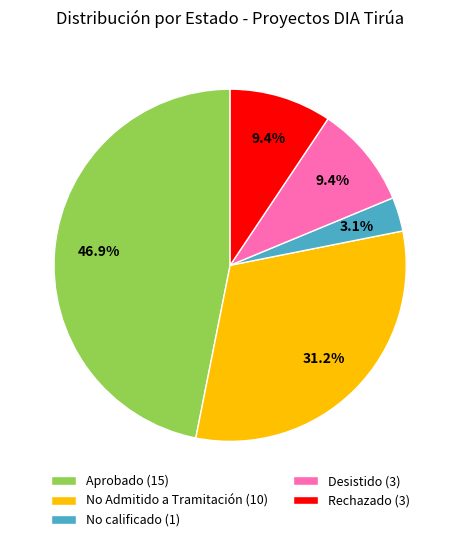

Combined, do Rechazado (3) and Desistido (3) account for over 50%?

No